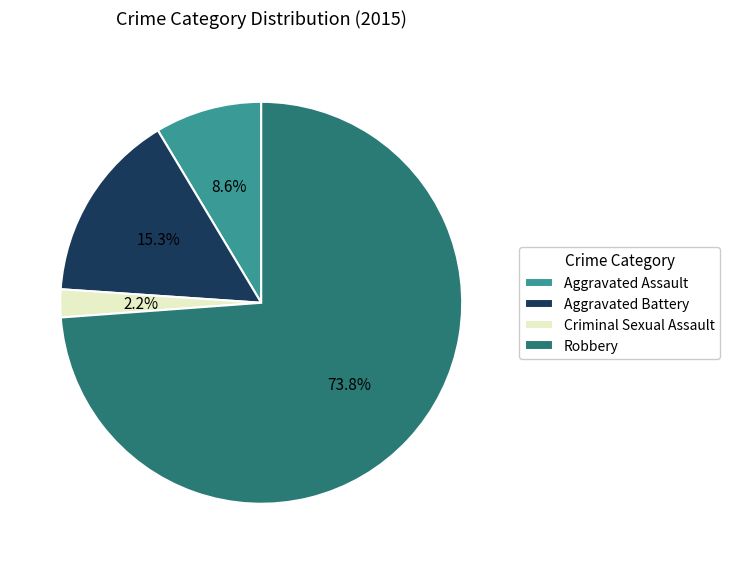

To the nearest percent, what portion does Aggravated Battery represent?

15%